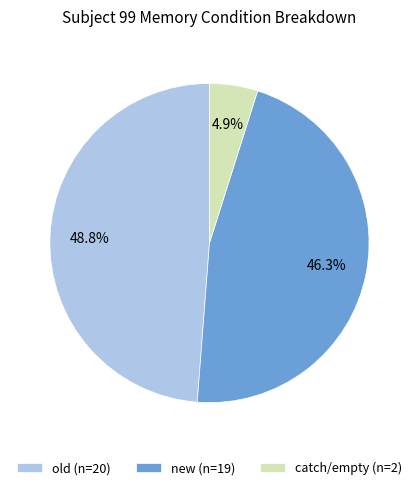

Rank the categories by value from highest to lowest.

old (n=20), new (n=19), catch/empty (n=2)